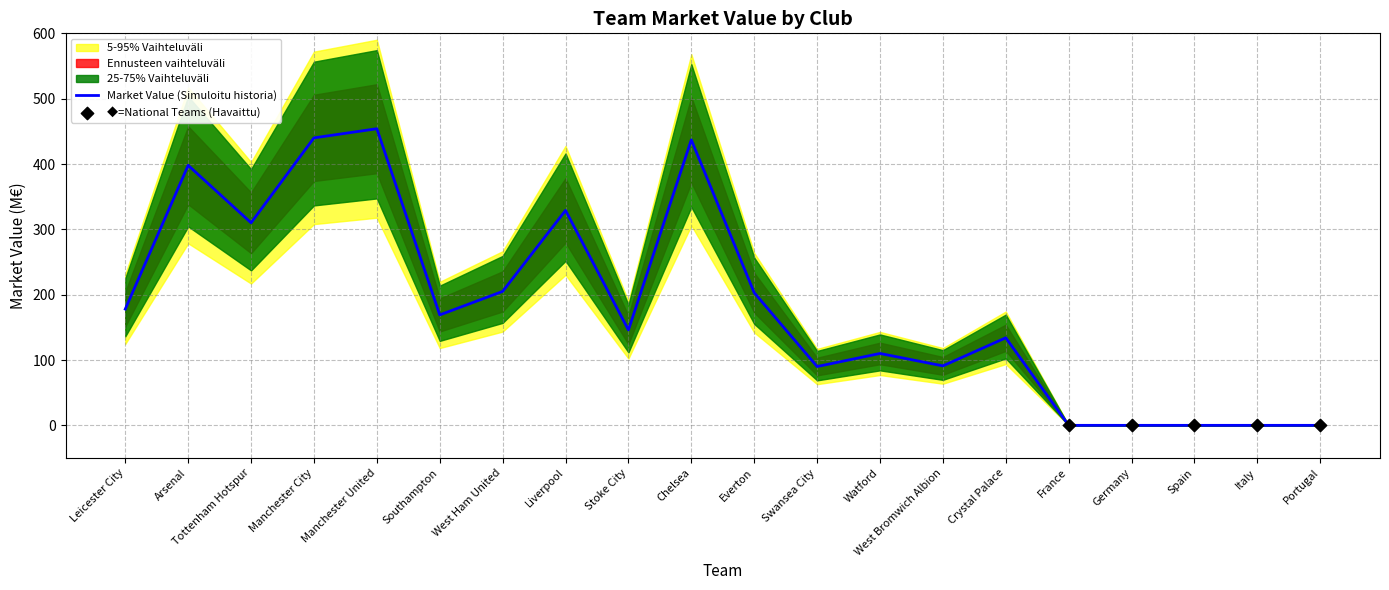

What is the change in value from Watford to West Bromwich Albion?

-19